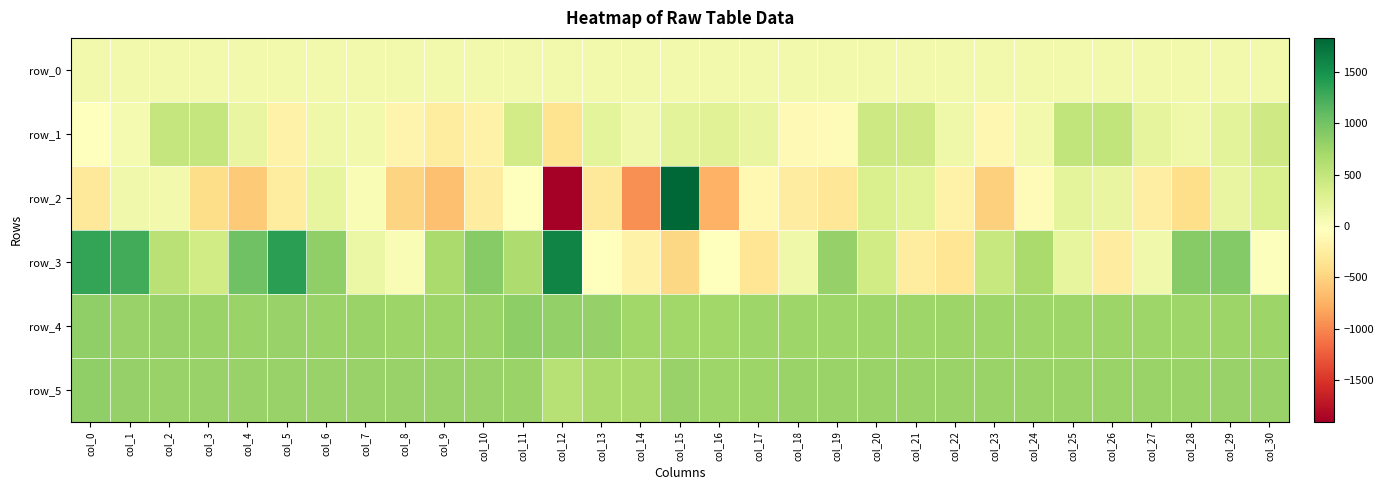

Is it true that row_5 equals 784.0 at col_5?

True